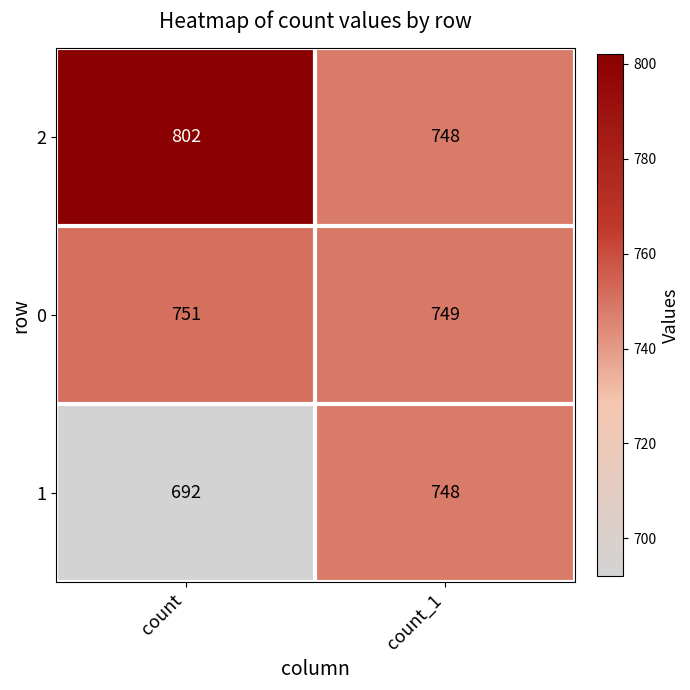

What is the sum of all 1 values?

1440